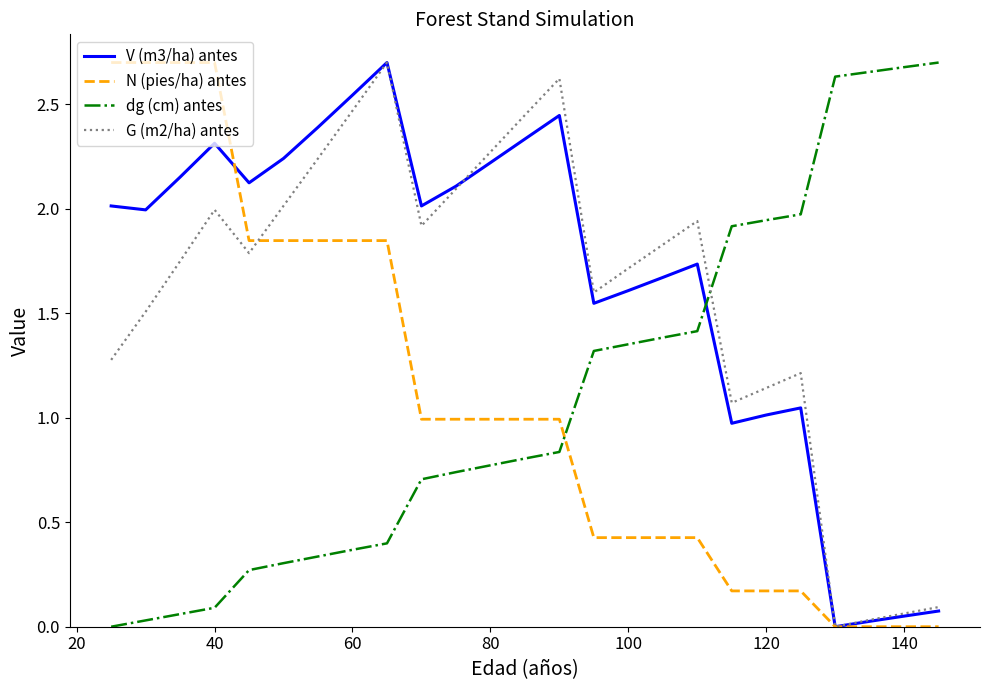

After their last crossing, which series has the higher values: V (m3/ha) antes or dg (cm) antes?

dg (cm) antes